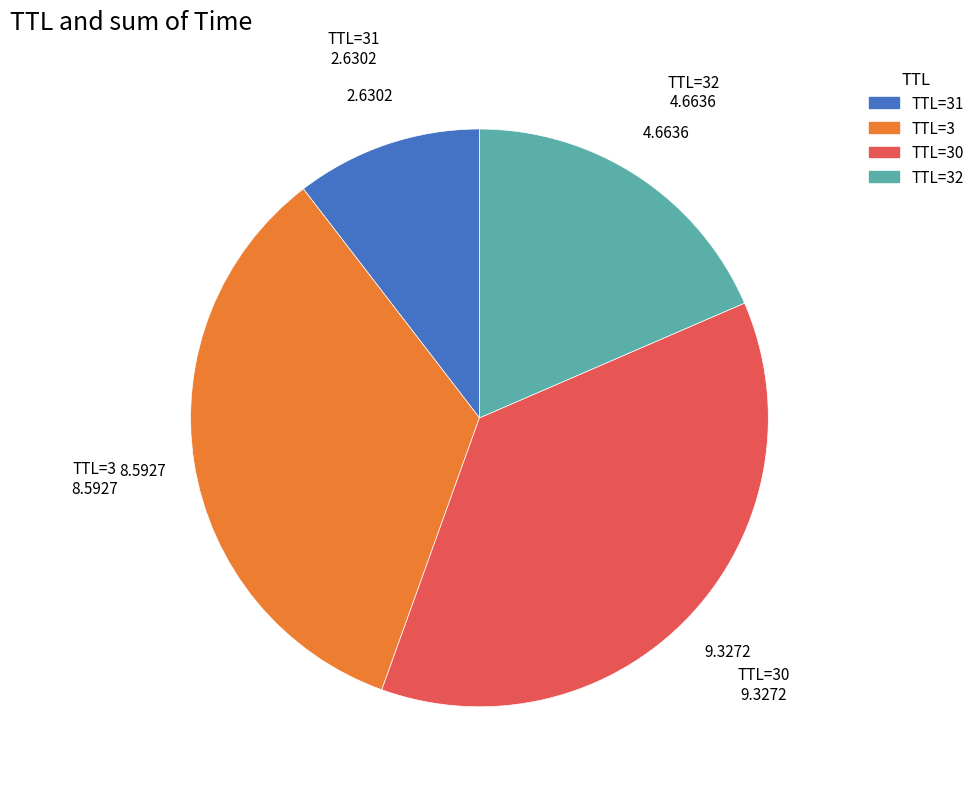

Is there a majority slice in this chart?

No